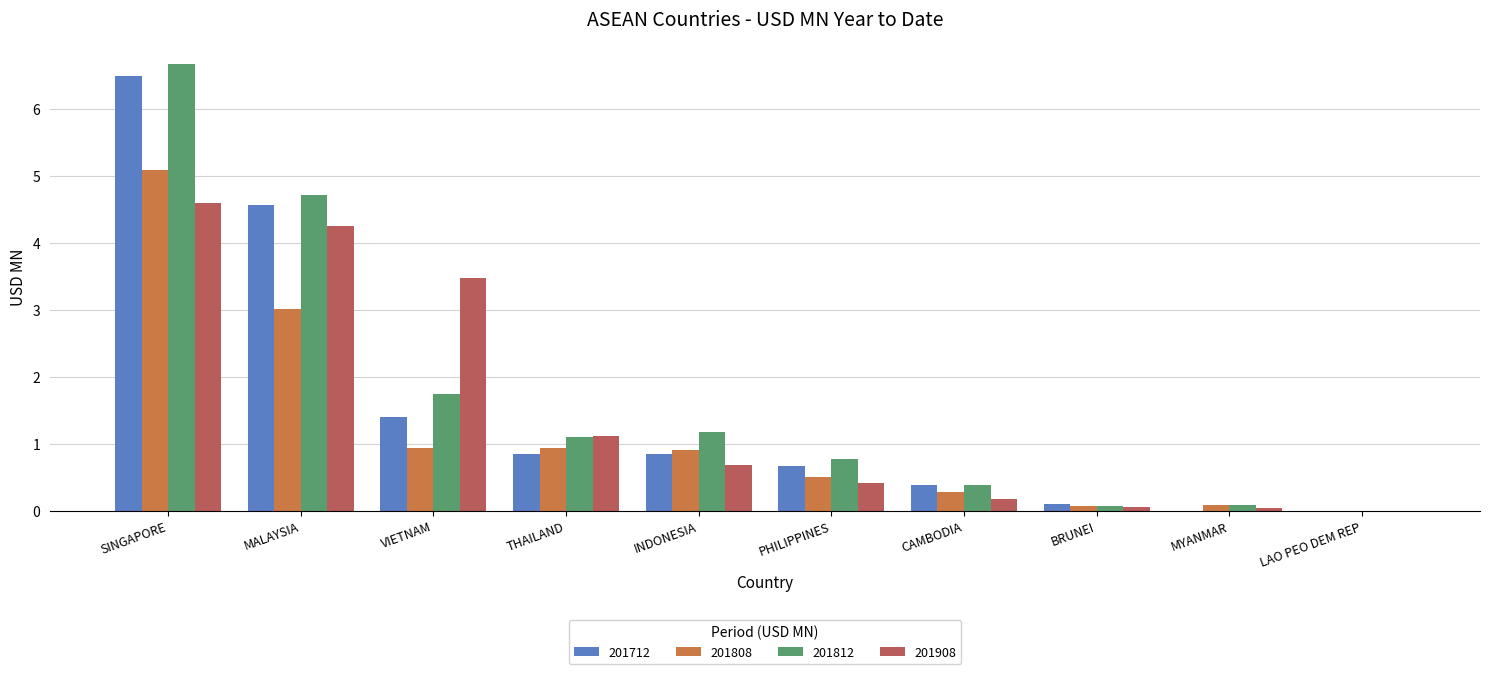

What is the sum of the 201908 values at INDONESIA and SINGAPORE?

5.3